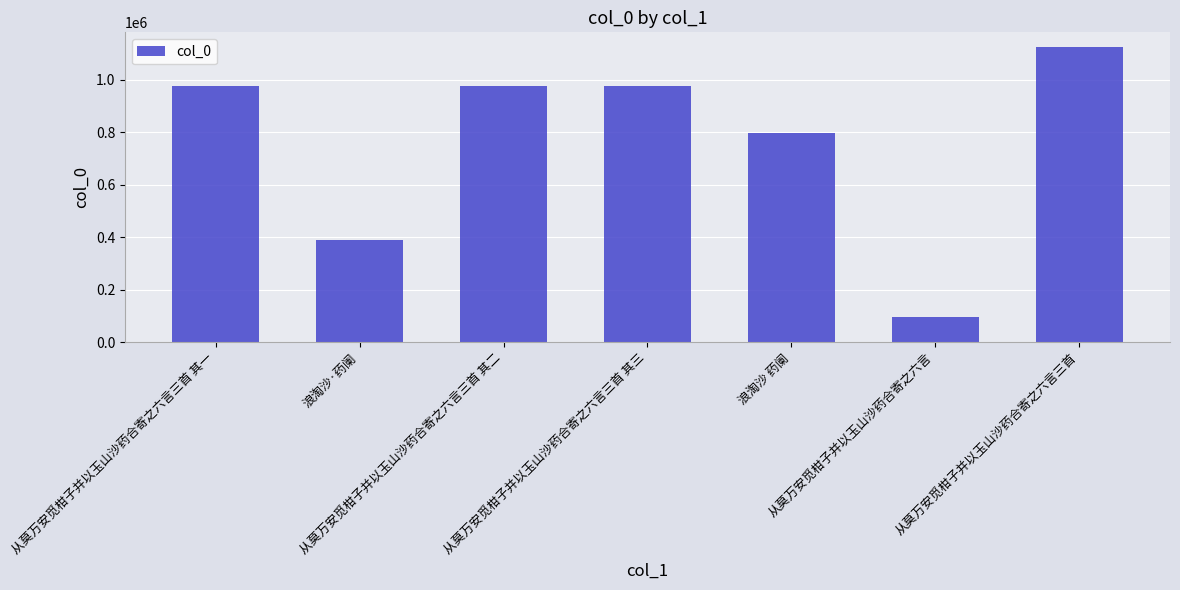

What is the difference between the maximum and minimum values?

1027362